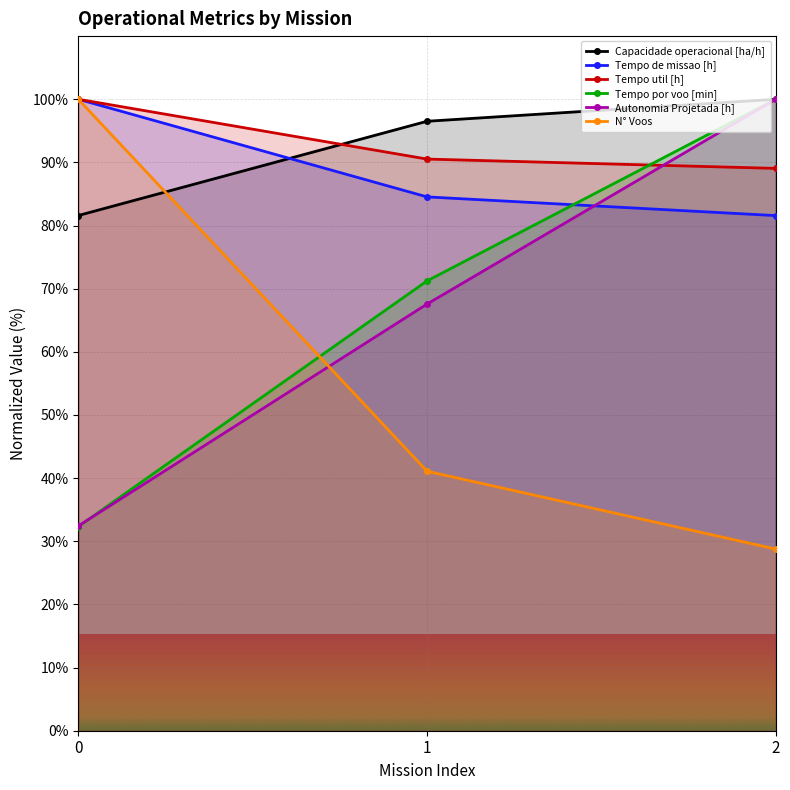

Count the number of categories in the chart.

3